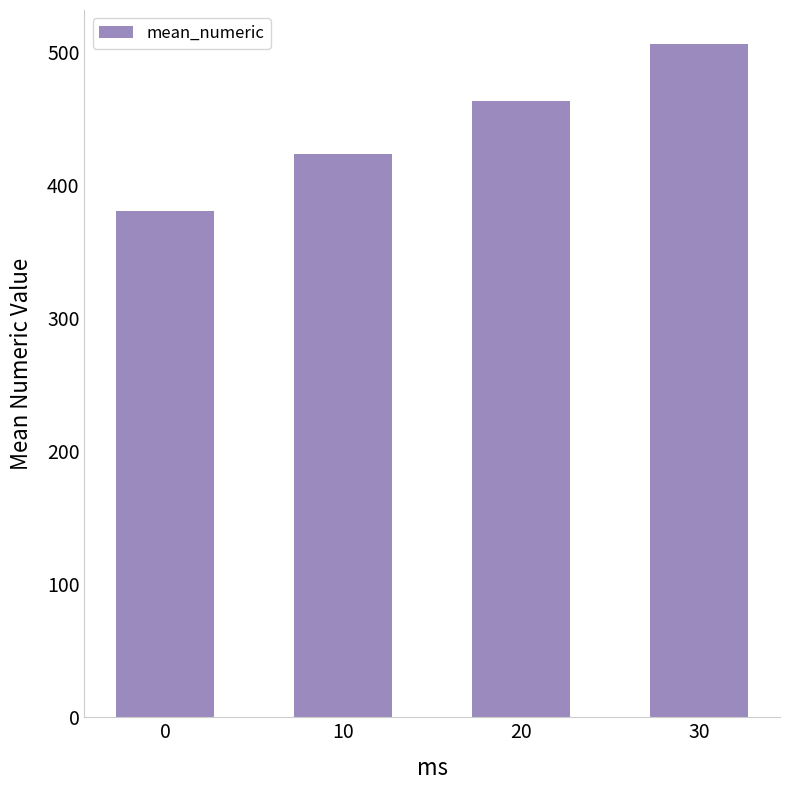

What is the change in value from 0 to 20?

+83.0